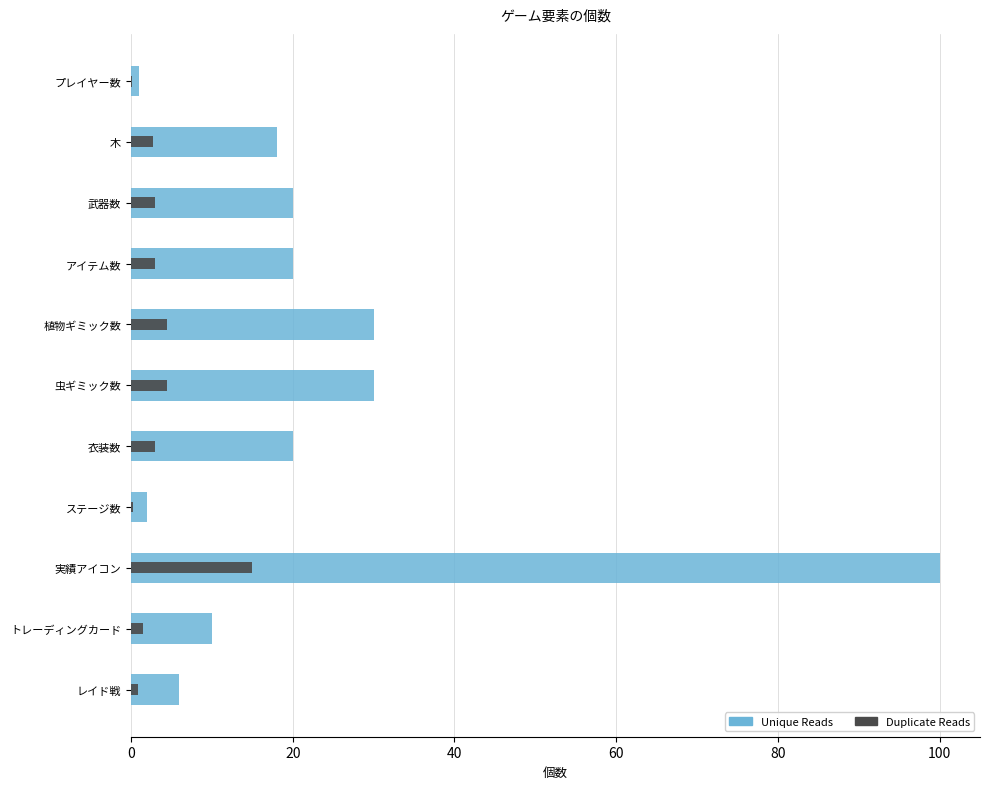

What is the smallest value displayed?

0.1